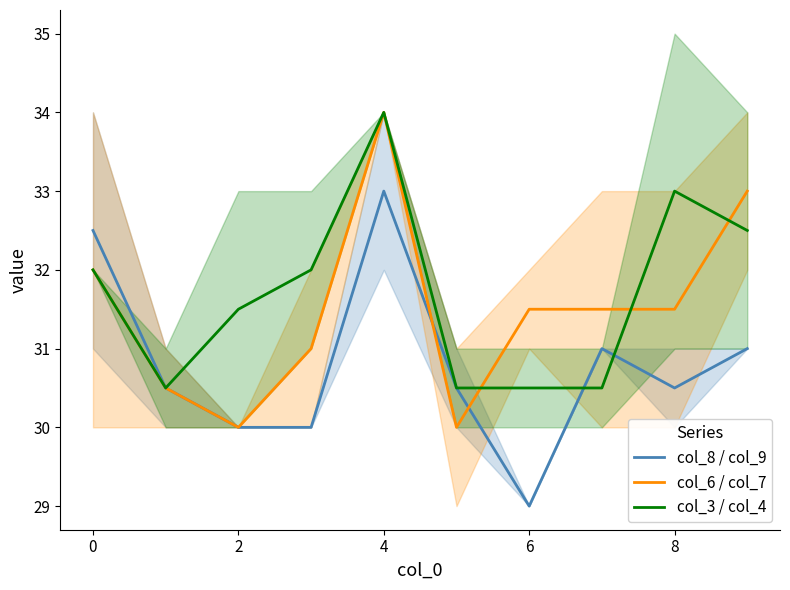

The col_6 / col_7 series shows 31.5 at 8. True or false?

True